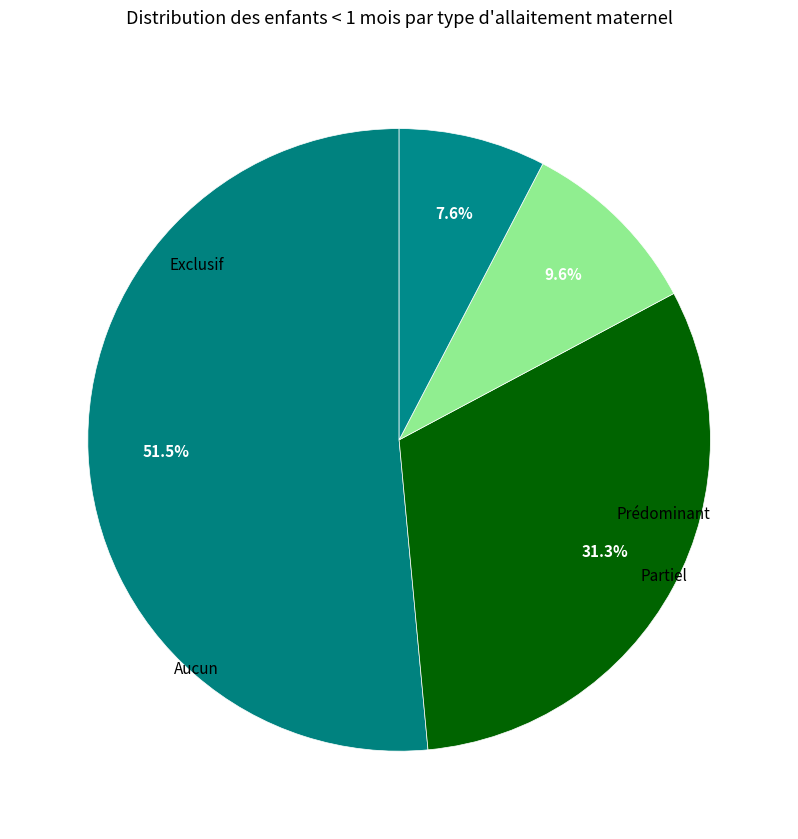

How many slices are in this pie chart?

4